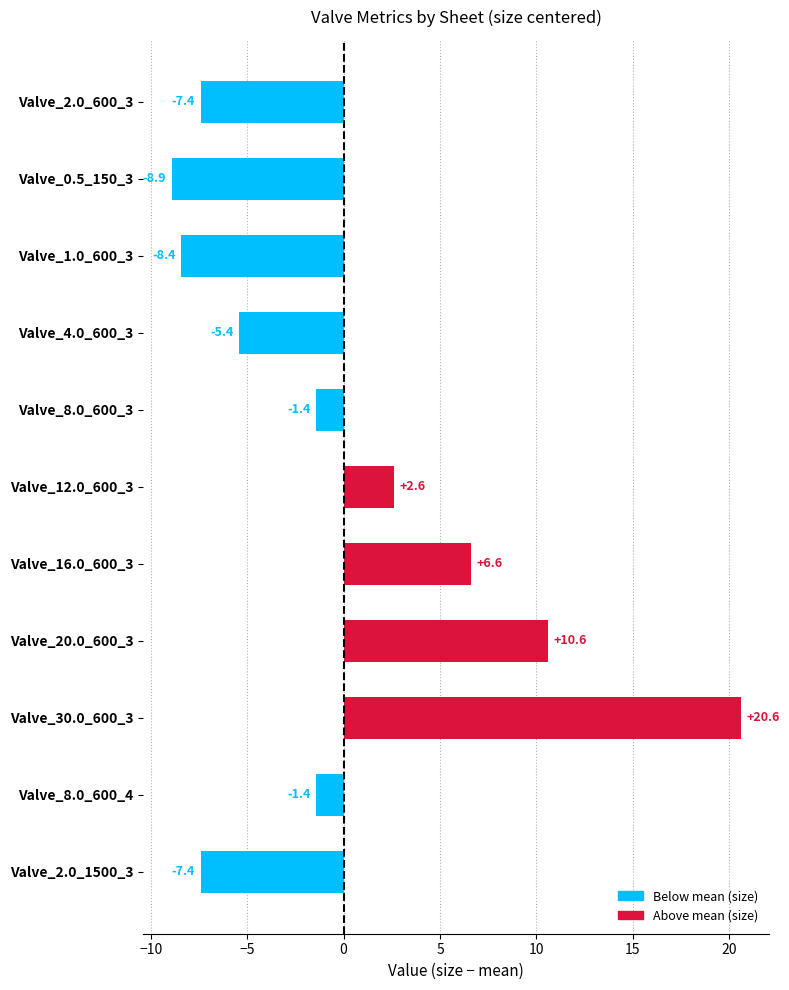

Which label corresponds to the smallest value in the chart?

Valve_0.5_150_3